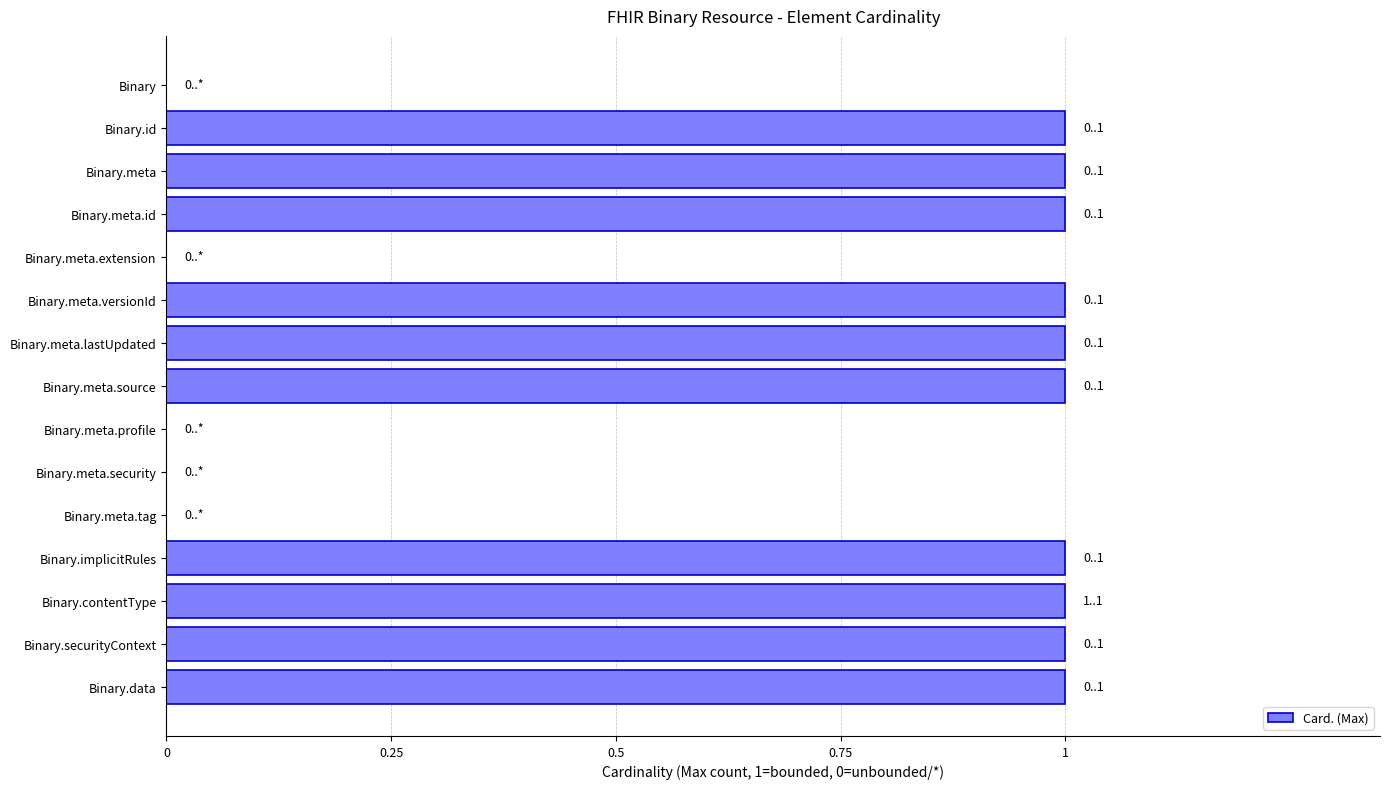

What is the sum of all values?

10